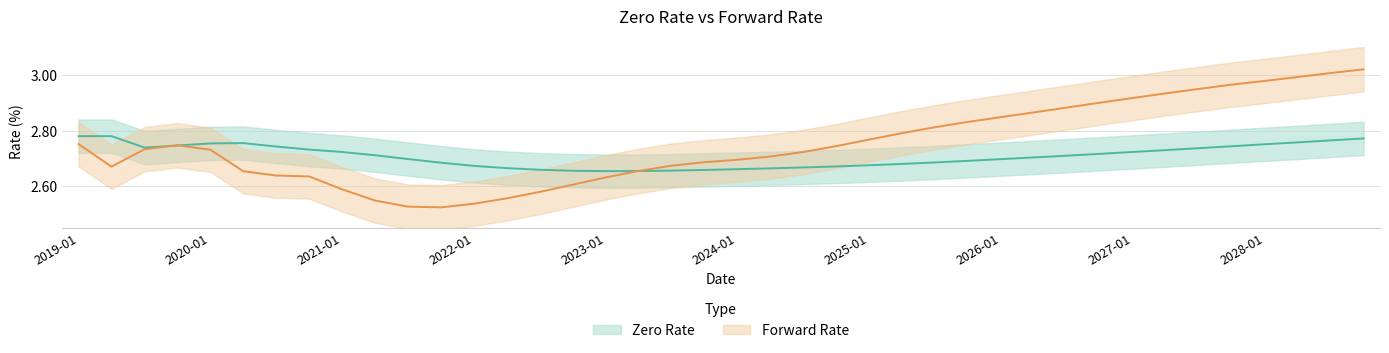

What is the total value across all series at 2025-10?

5.5